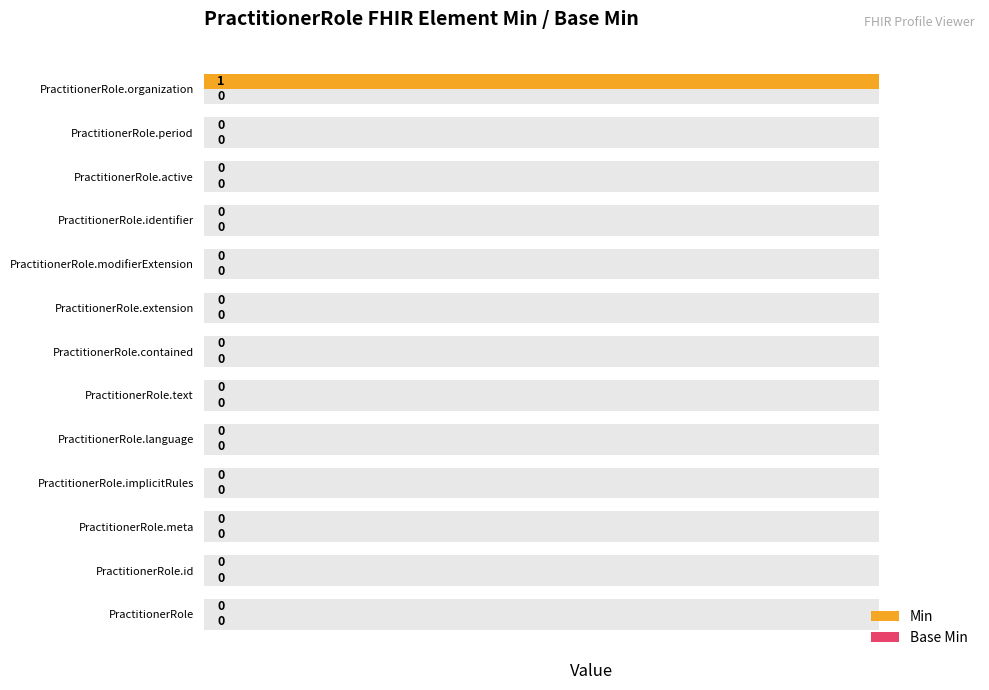

What are all the series names shown in the legend?

Min, Base Min